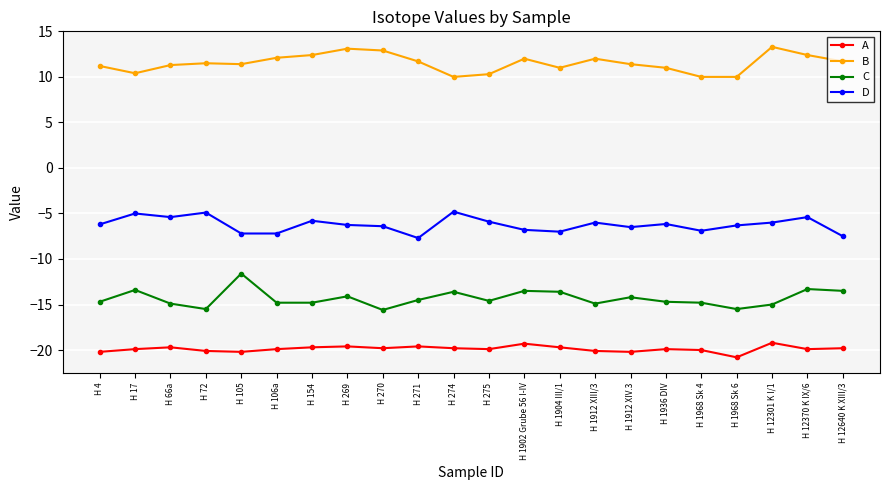

What is the difference between the highest and lowest values at H 269?

32.7